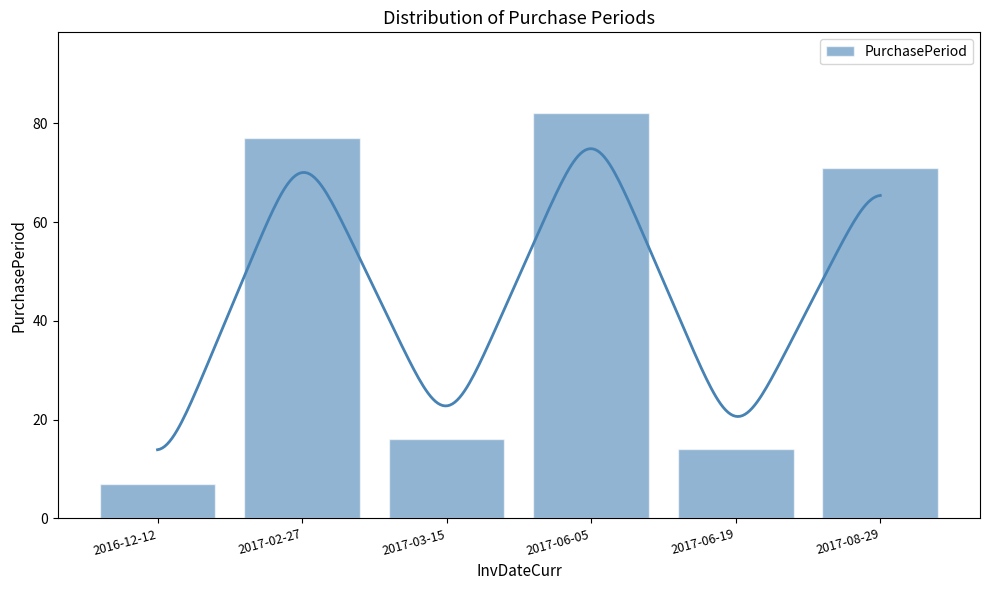

Rank the categories by value from highest to lowest.

2017-06-05, 2017-02-27, 2017-08-29, 2017-03-15, 2017-06-19, 2016-12-12